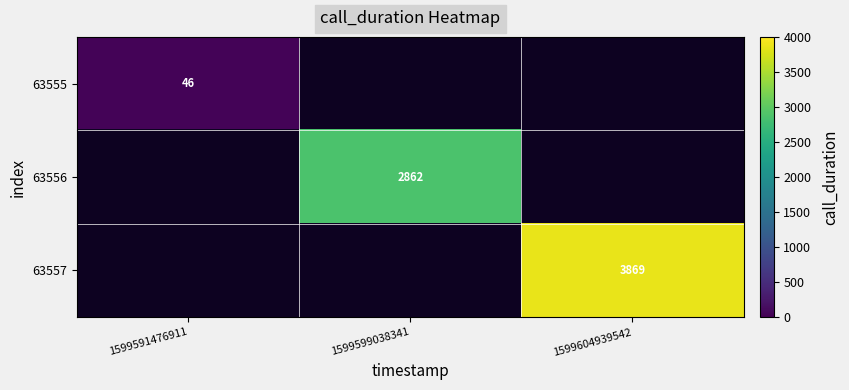

What is the maximum value shown in the chart?

3869